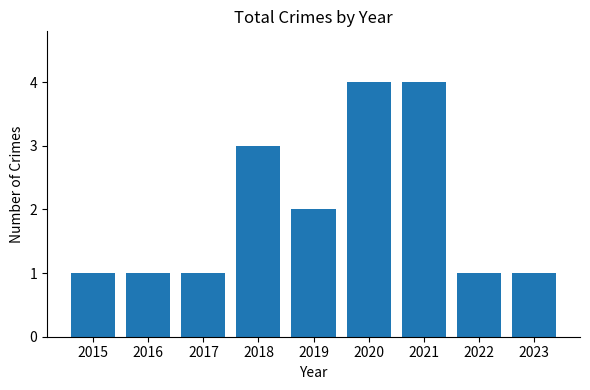

What is the value of the 6th bar from the left?

4